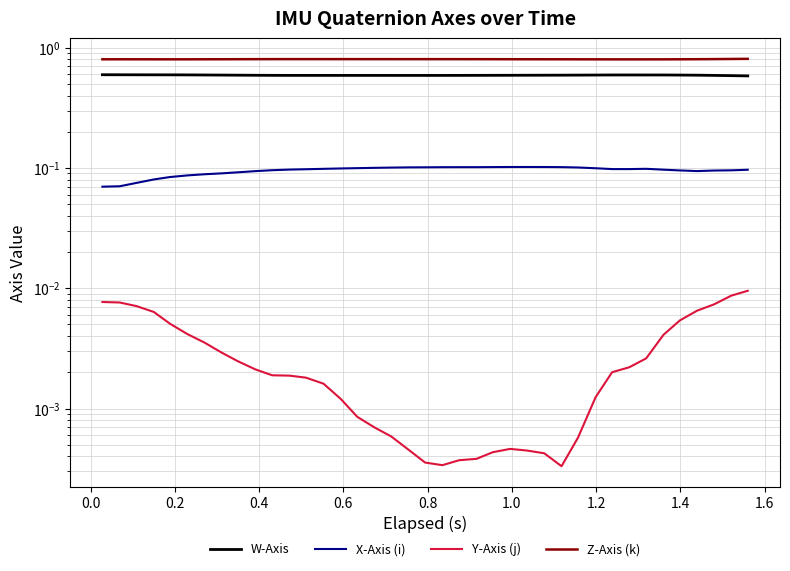

True or false: X-Axis (i) and Y-Axis (j) cross at least once.

False